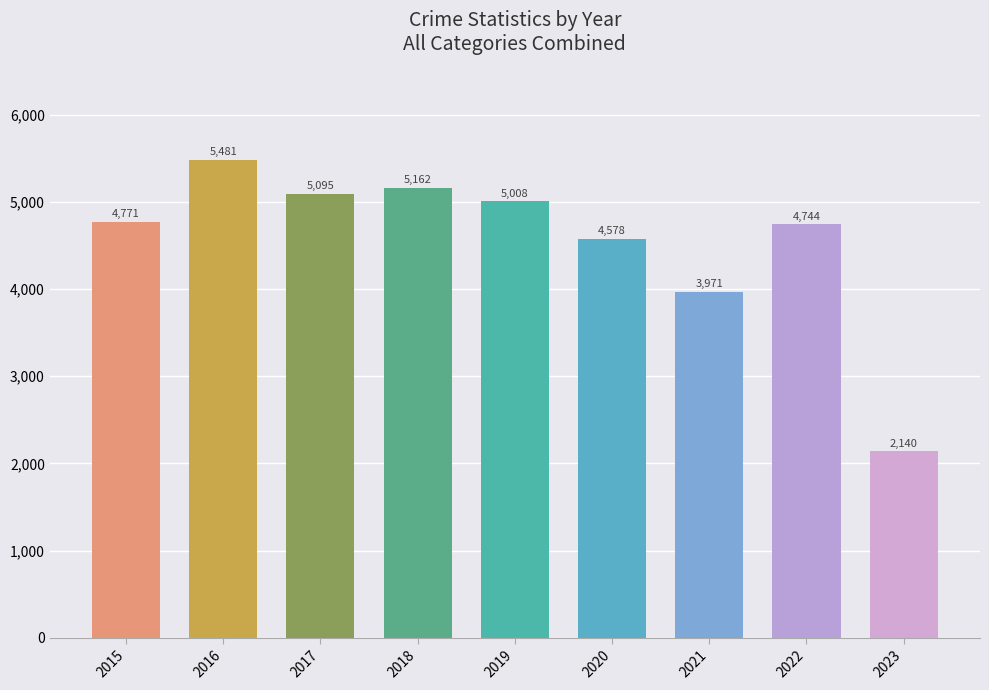

What is the value of the 2nd bar from the left?

5481